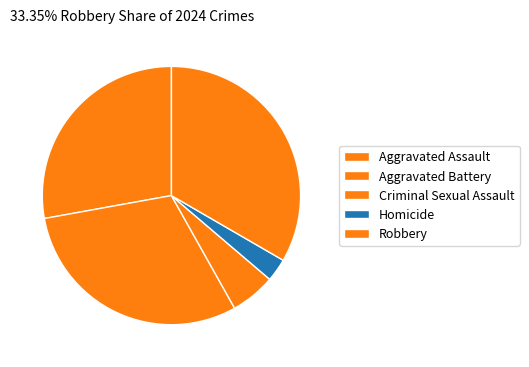

How many segments does this pie chart have?

5